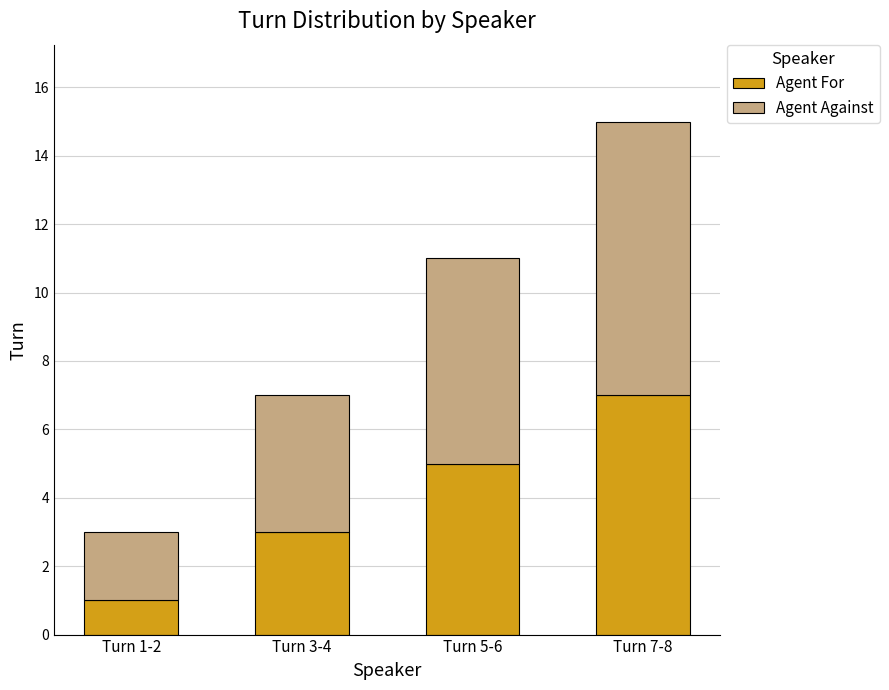

Reading left to right, what are the values for Agent For?

Turn 1-2=1	Turn 3-4=3	Turn 5-6=5	Turn 7-8=7